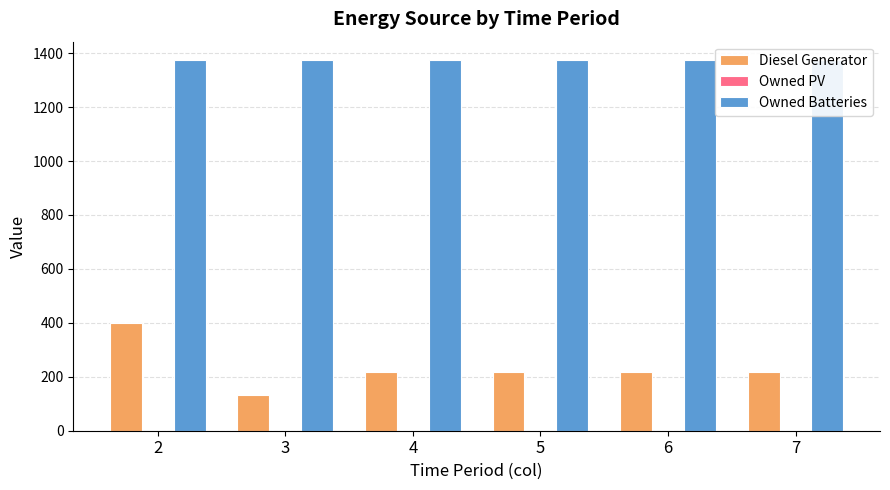

Are the bars grouped side by side (vs. stacked)?

Yes